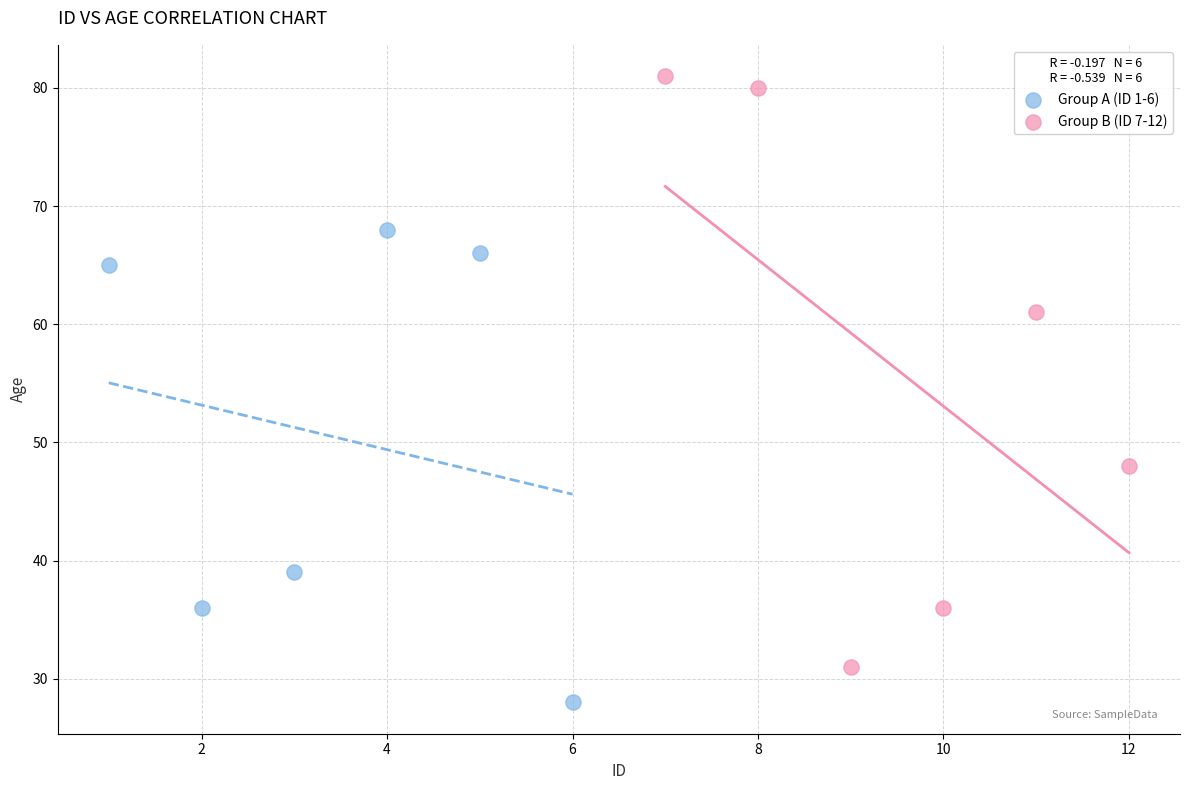

Which series contains the highest Y value?

Group B (ID 7-12)